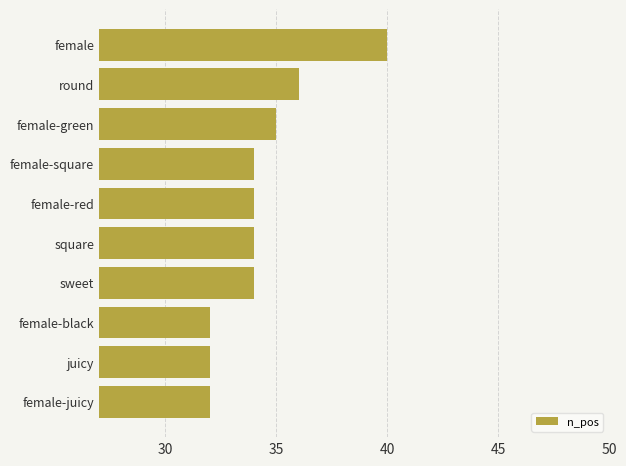

The chart shows a value of 18 at female-red. True or false?

False